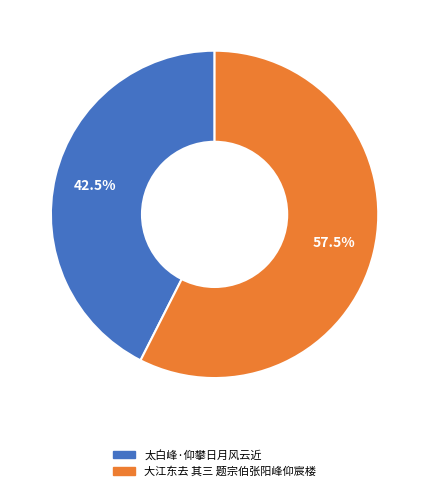

Rank the categories by value from lowest to highest.

太白峰·仰攀日月风云近, 大江东去 其三 题宗伯张阳峰仰宸楼